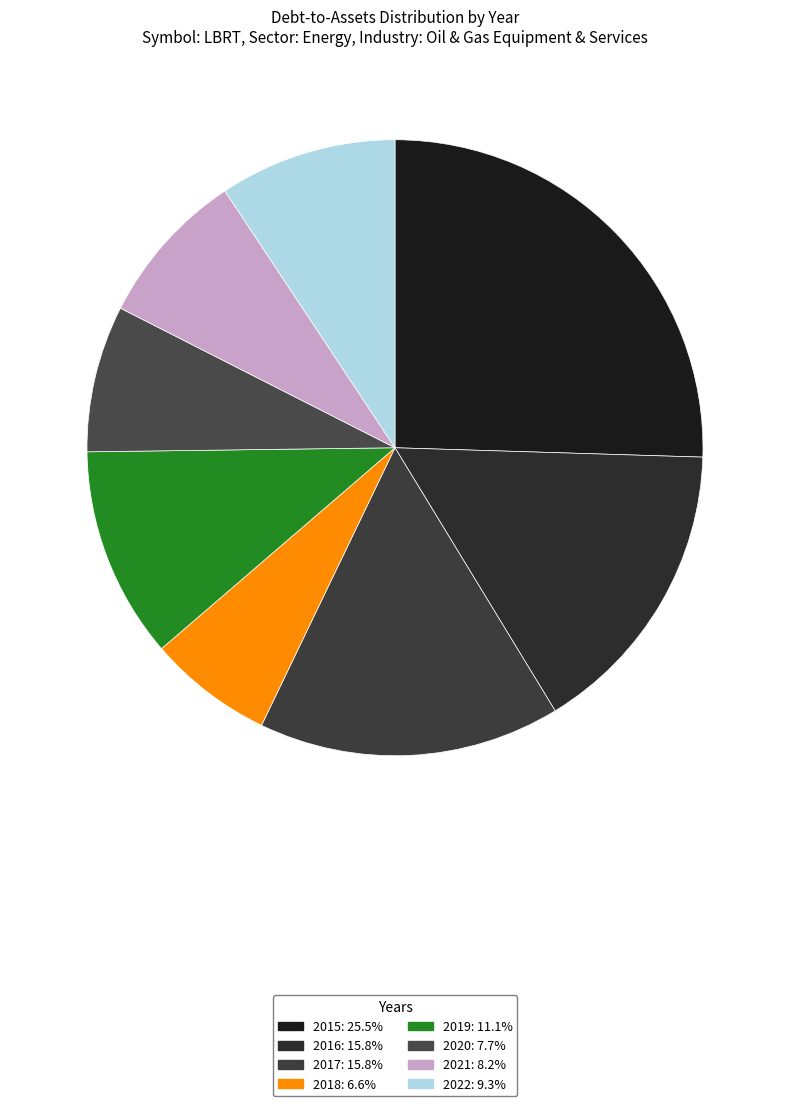

To the nearest percent, what is the combined percentage of 2018 and 2020?

14%